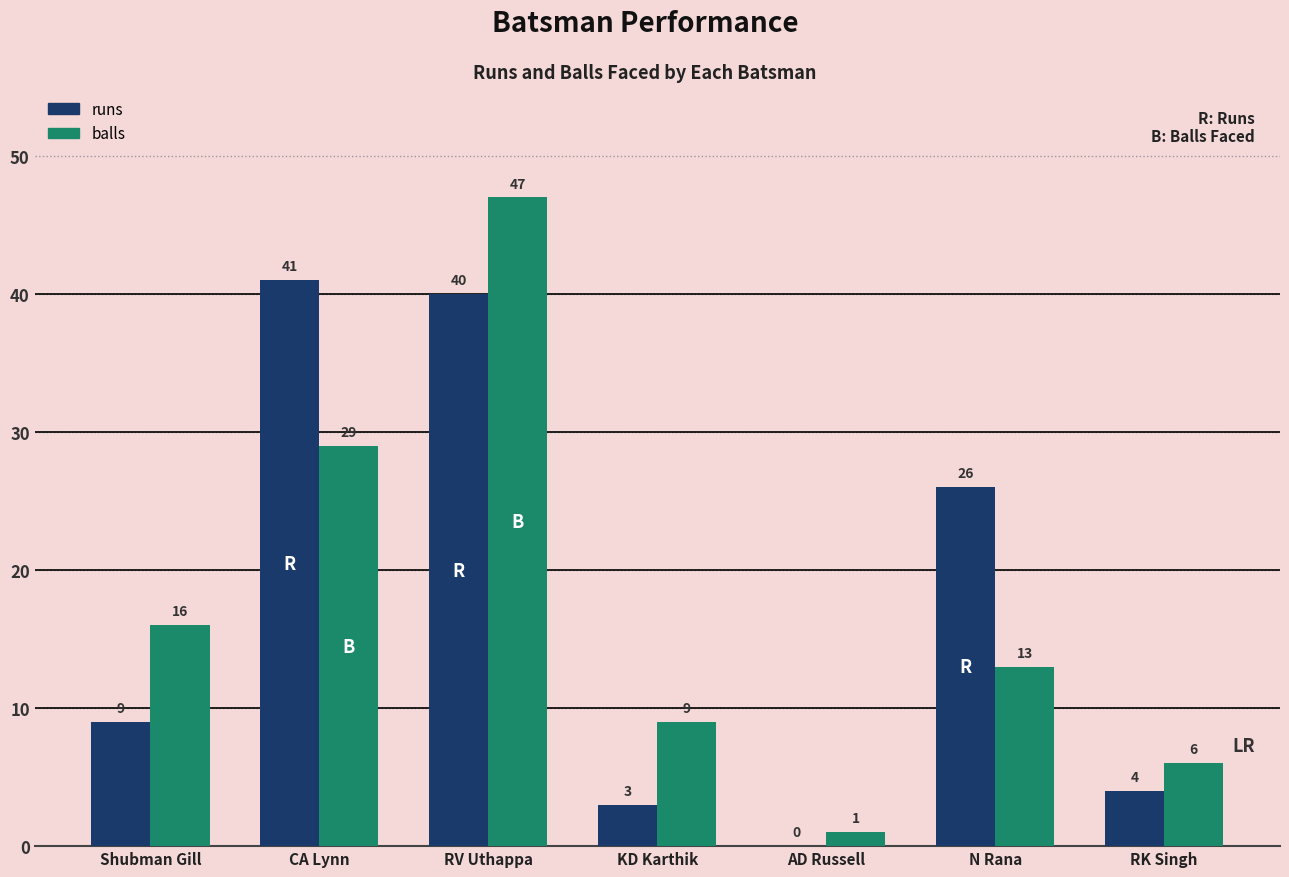

What are all the series names shown in the legend?

runs, balls